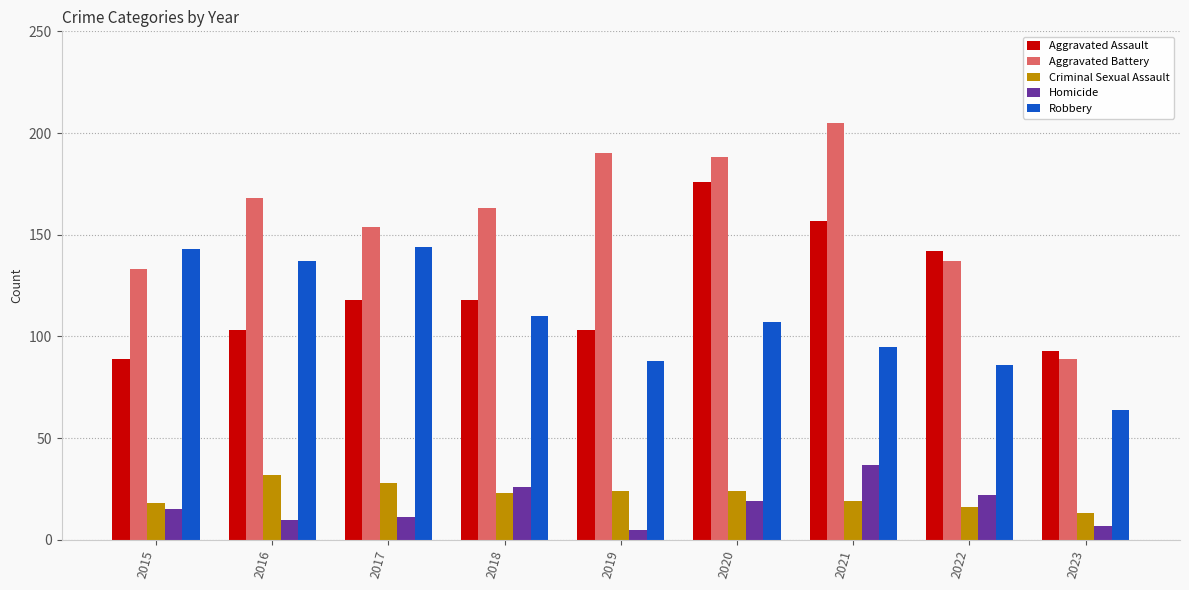

What is the approximate value of Criminal Sexual Assault at 2020?

24